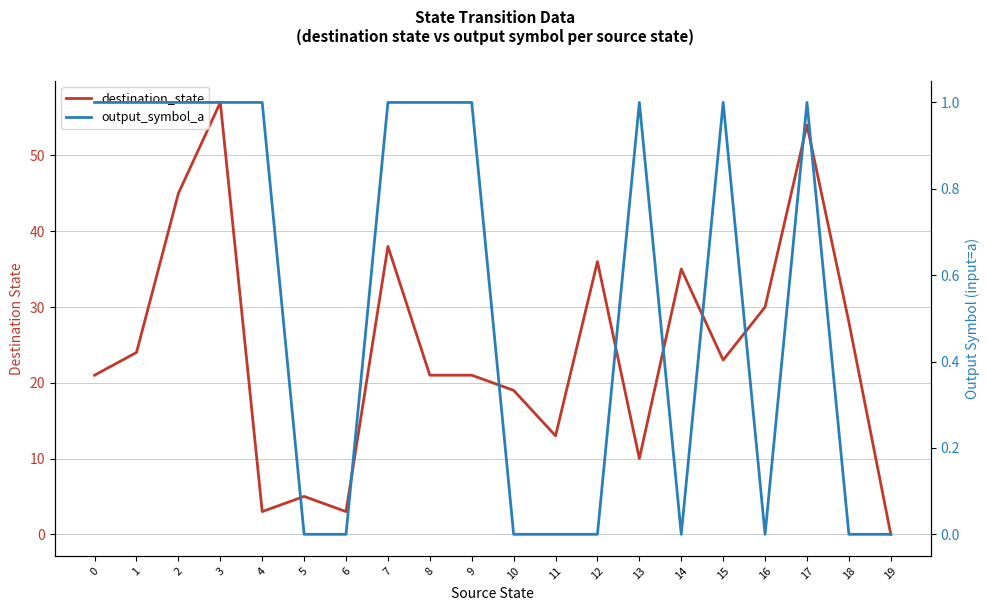

At which label does destination_state reach its minimum?

19